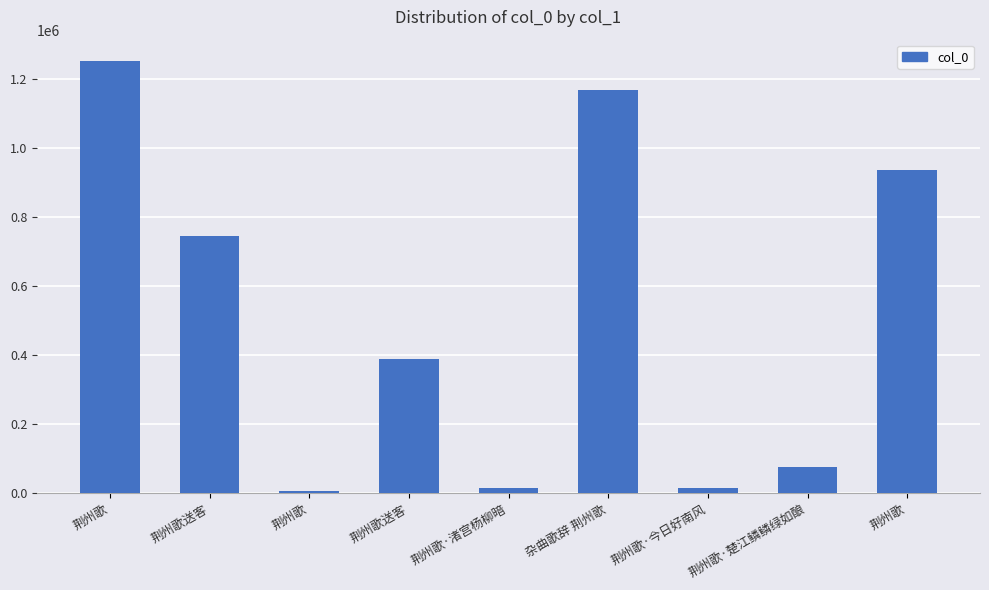

What is the sum of all values?

4598496